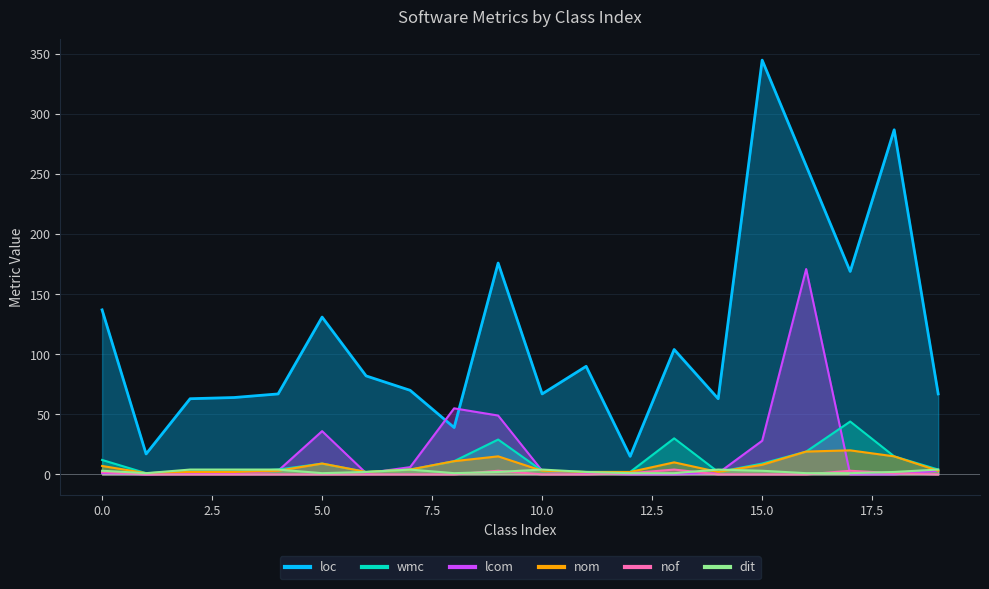

Is it true that wmc equals 2 at 3?

True